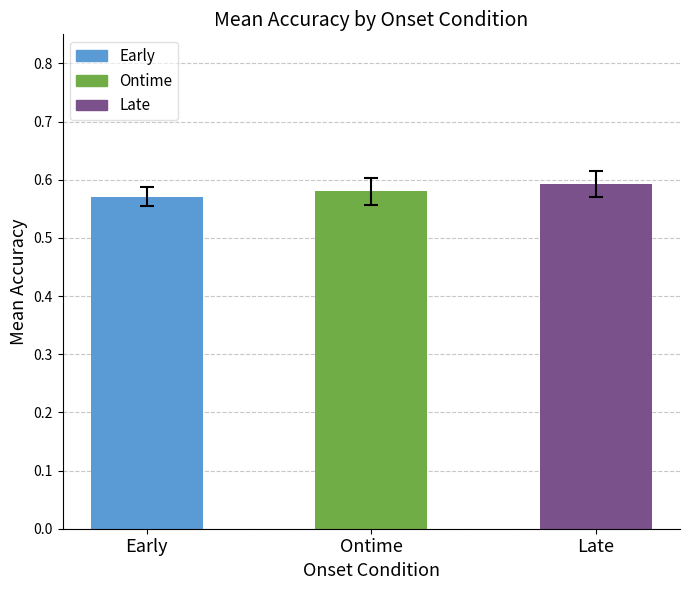

How many data points does each series have?

3